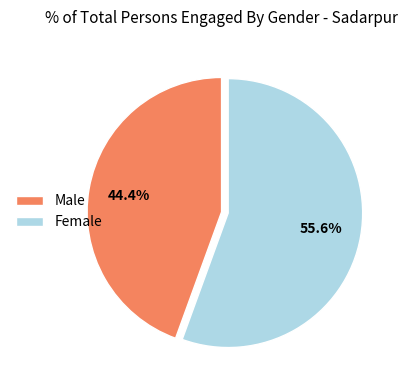

How many segments does this pie chart have?

2